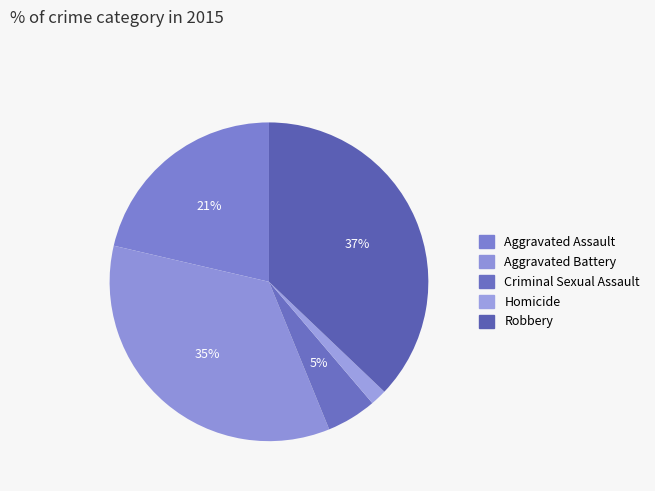

Is it true that Robbery is 48% of the pie?

False